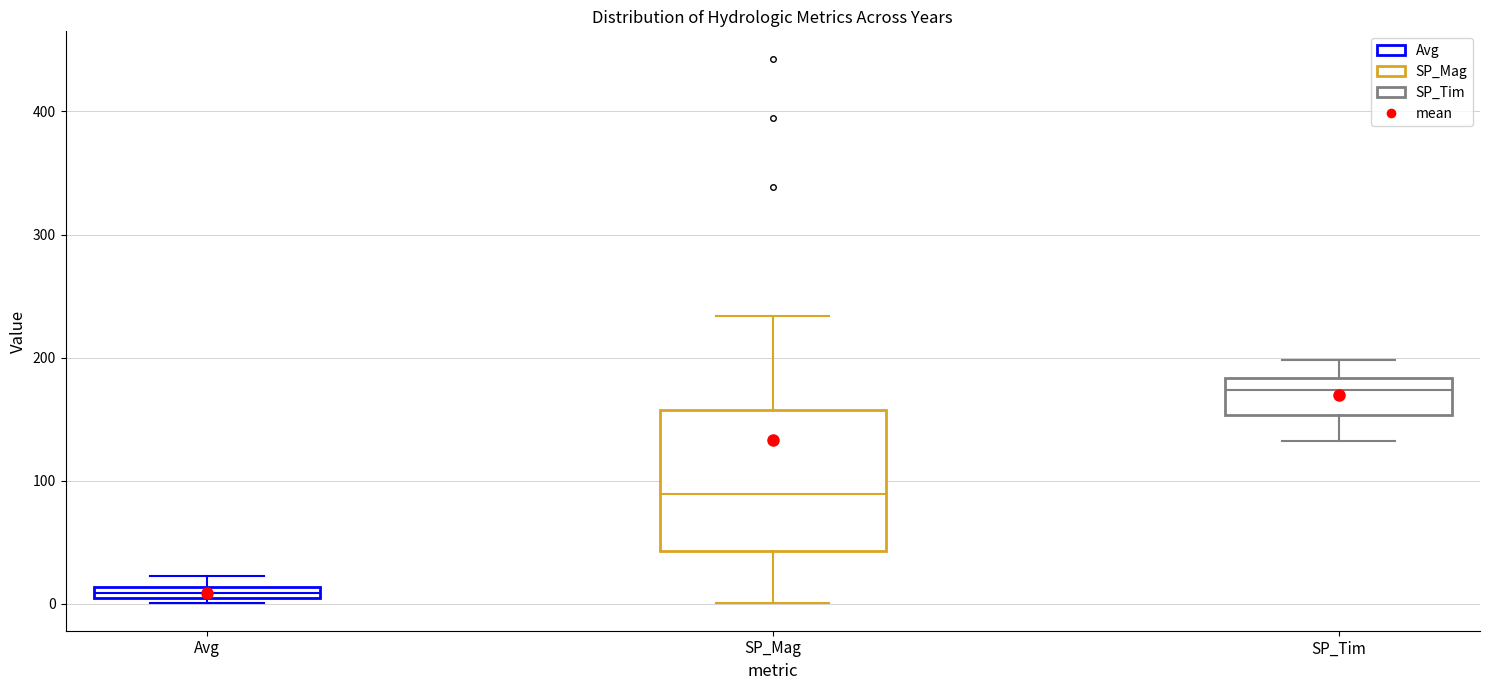

Where does the upper whisker of the box for SP_Tim end on the y-axis? The values are not printed on the chart, so give them approximately, as read against the axis.

200